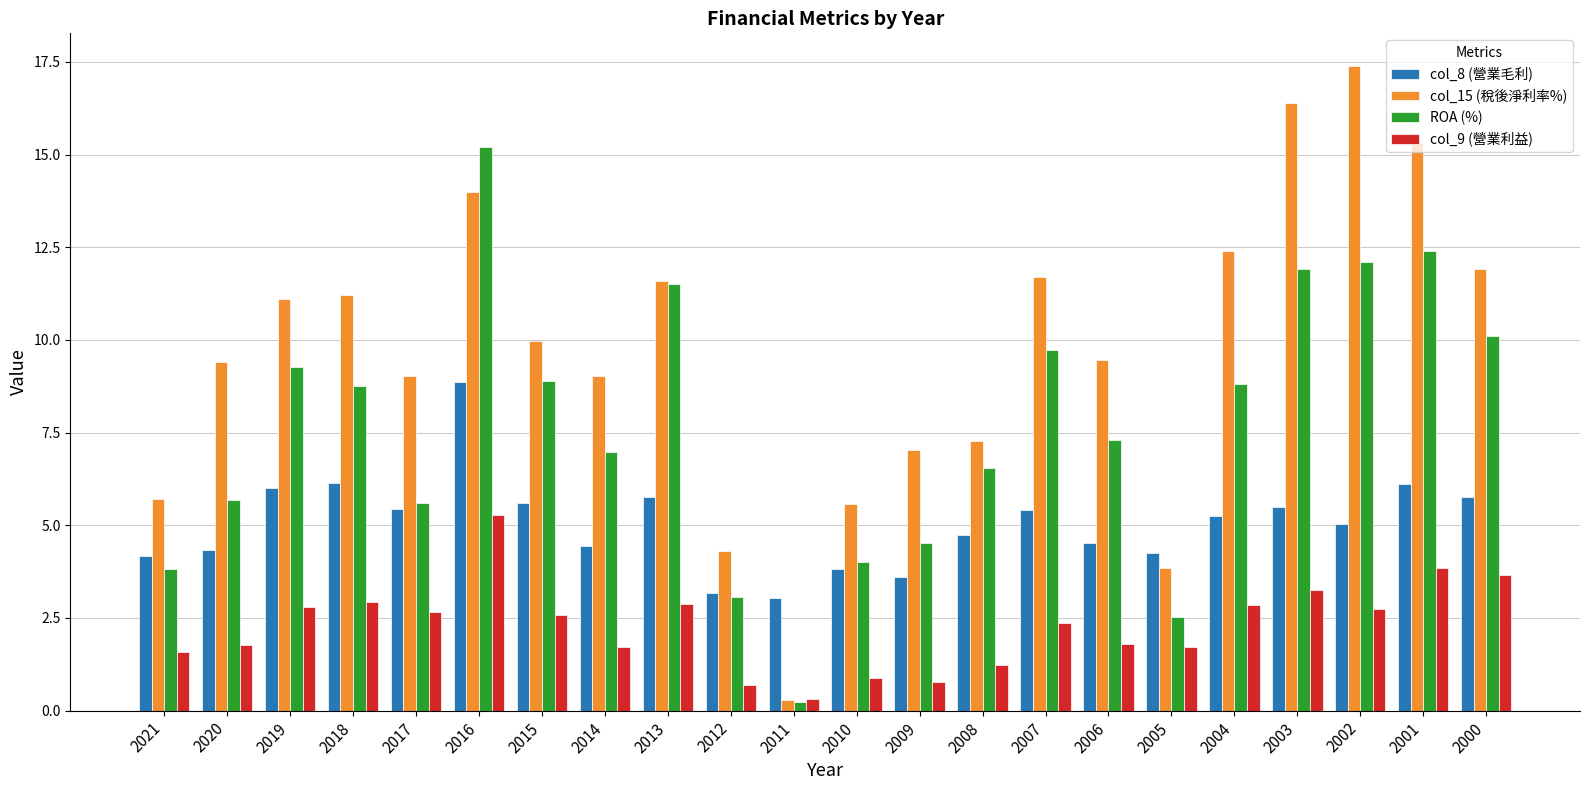

What is the minimum value shown in the chart?

0.2